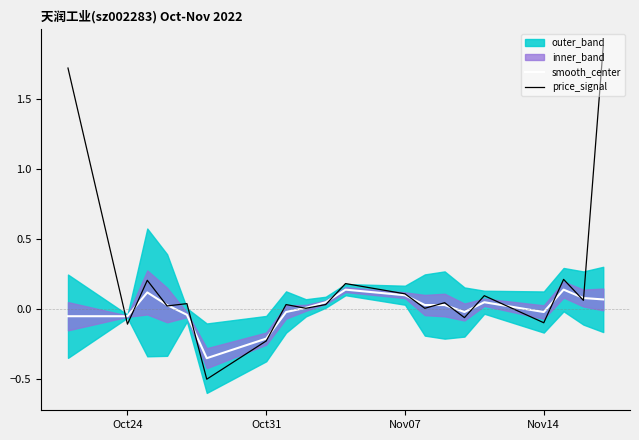

What is the minimum value for price_signal?

-0.5